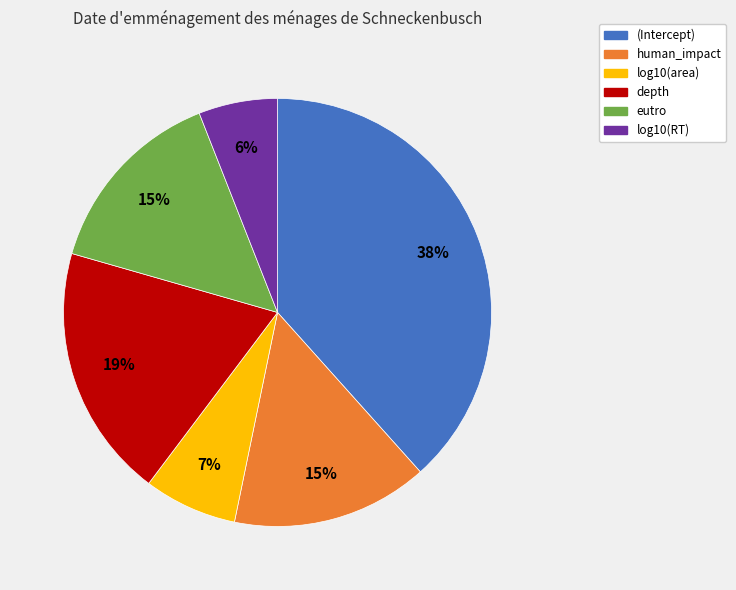

To the nearest percent, what portion does human_impact represent?

15%